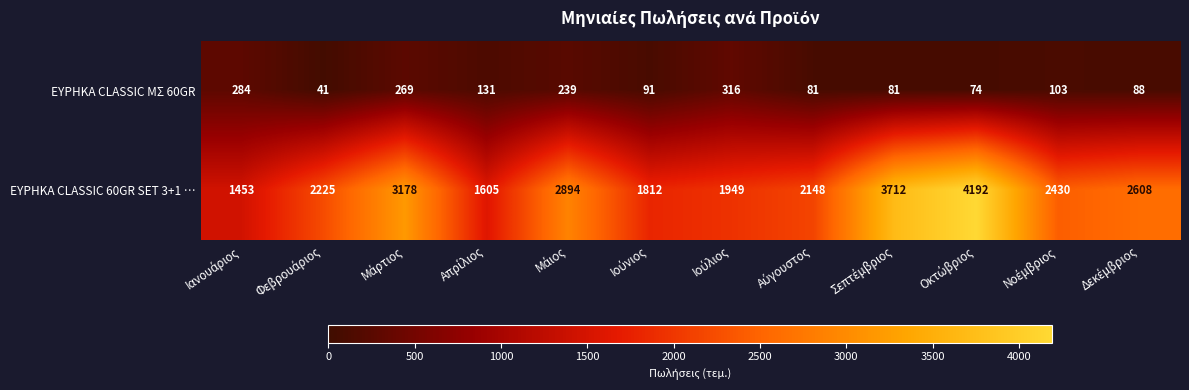

At how many categories does at least one series exceed 1604?

11